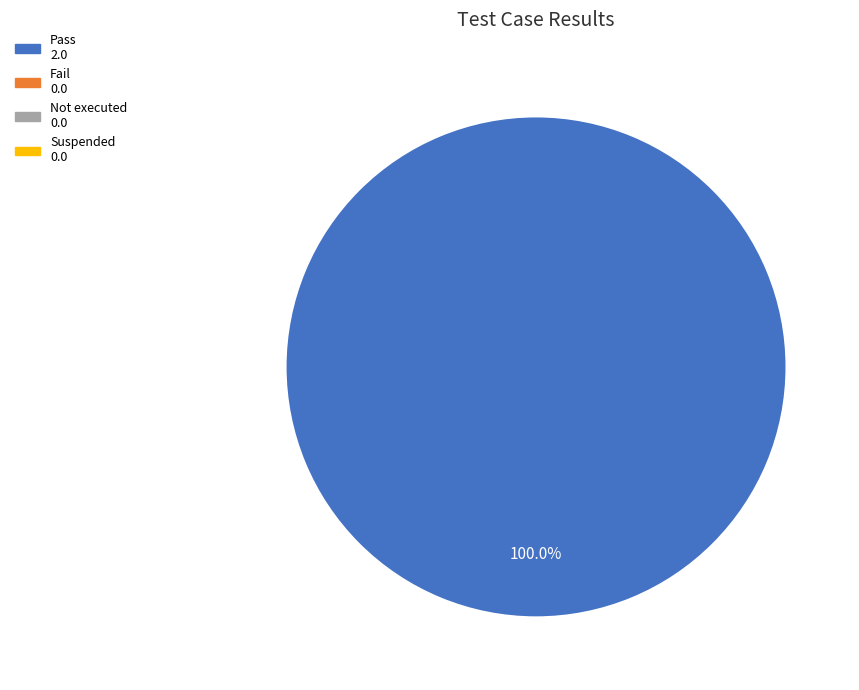

Is there any slice that represents more than half of the pie?

Yes